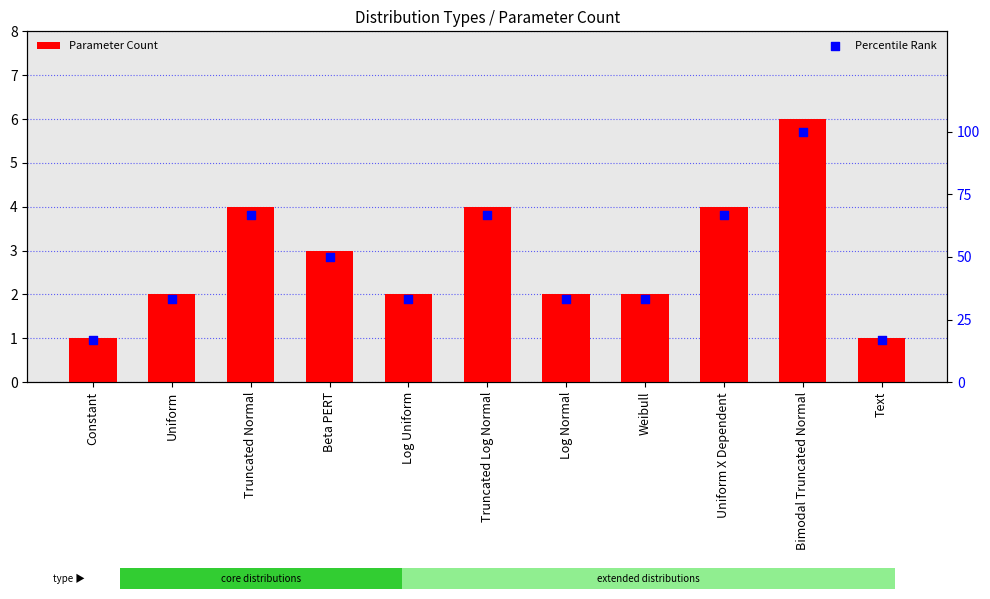

What is the total value across all series at Text?

17.7